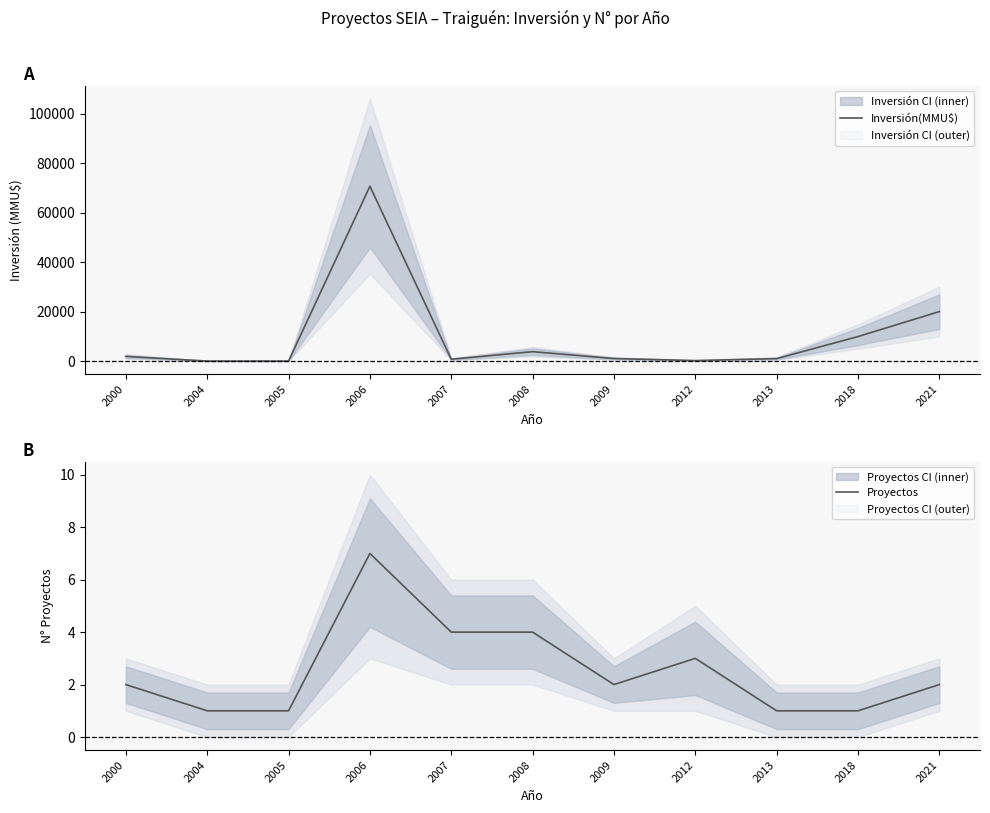

How many data points in Proyectos are less than 2?

4